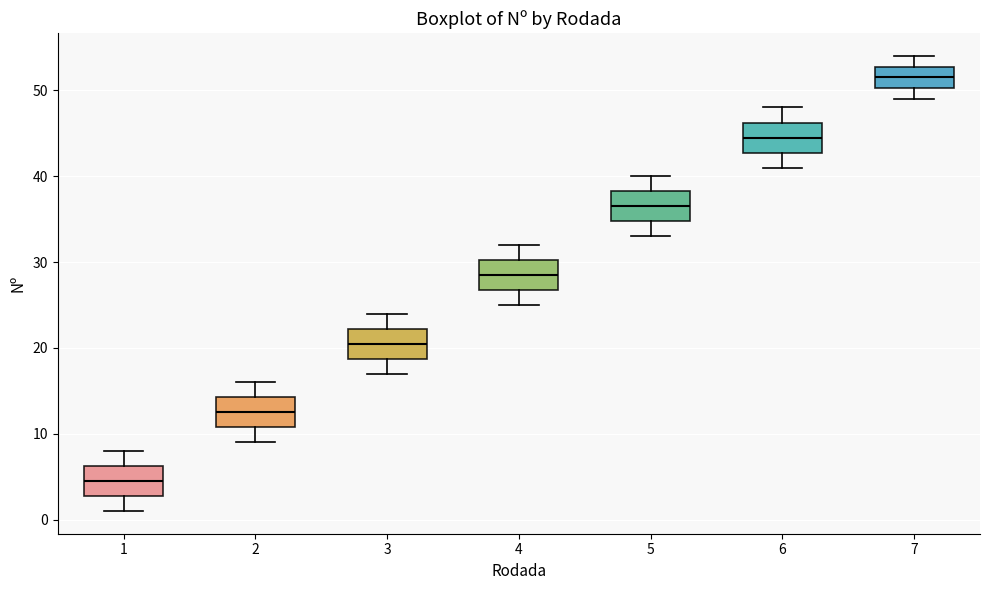

Which box's median line is the lowest?

1